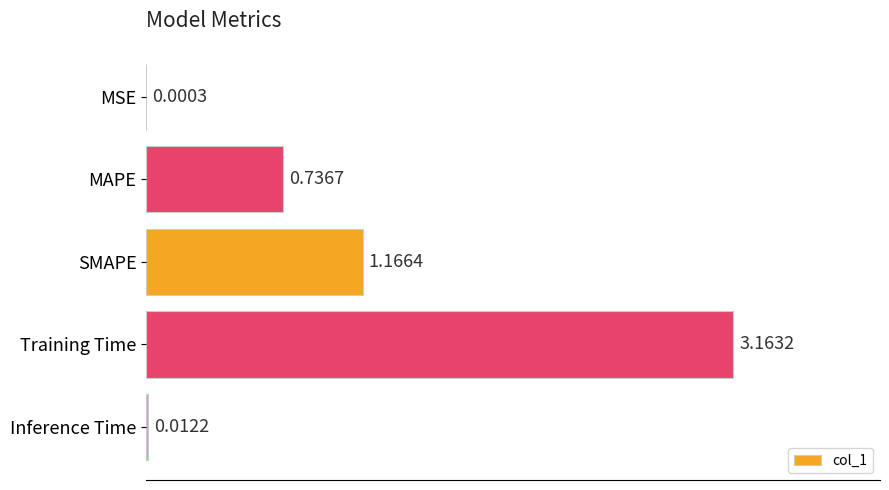

What is the change in value from MSE to Training Time?

+3.2